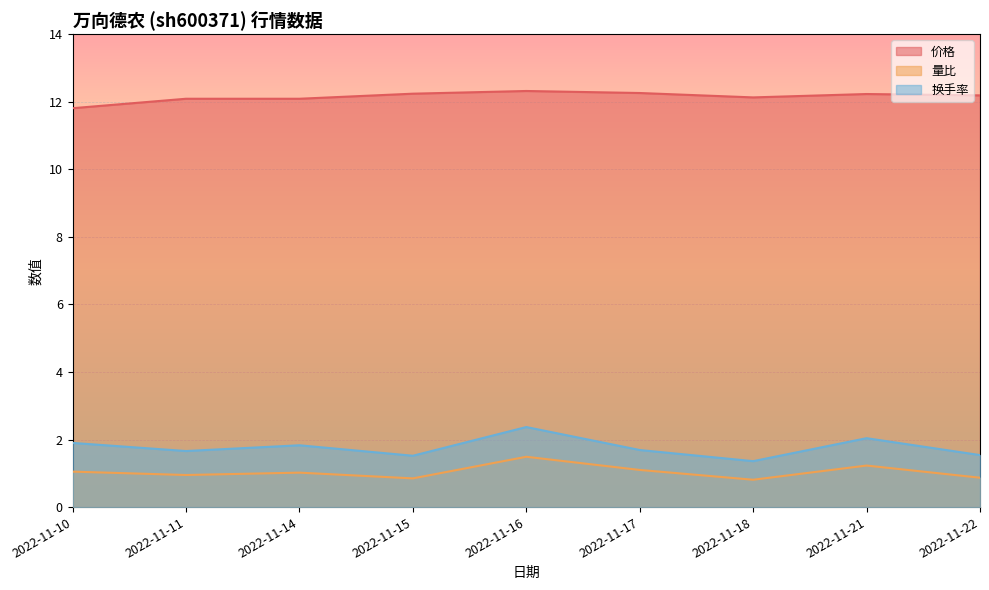

What is the spread (max minus min) of values at 2022-11-10?

10.8